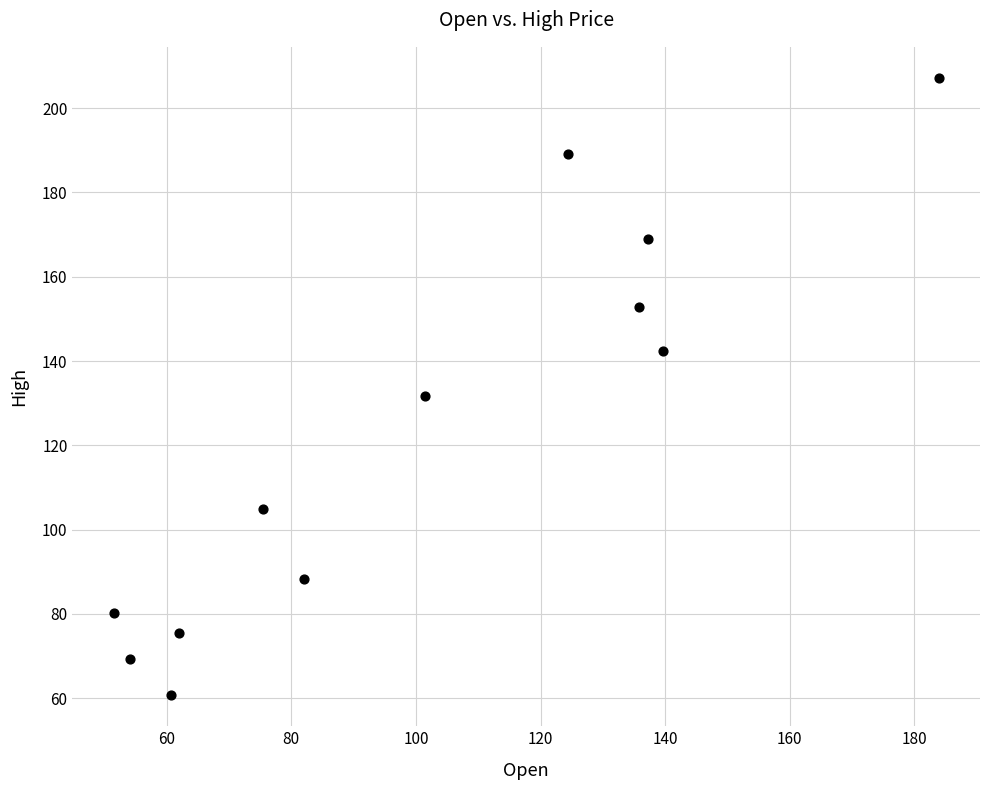

What is the range of Y values (max minus min)?

146.5